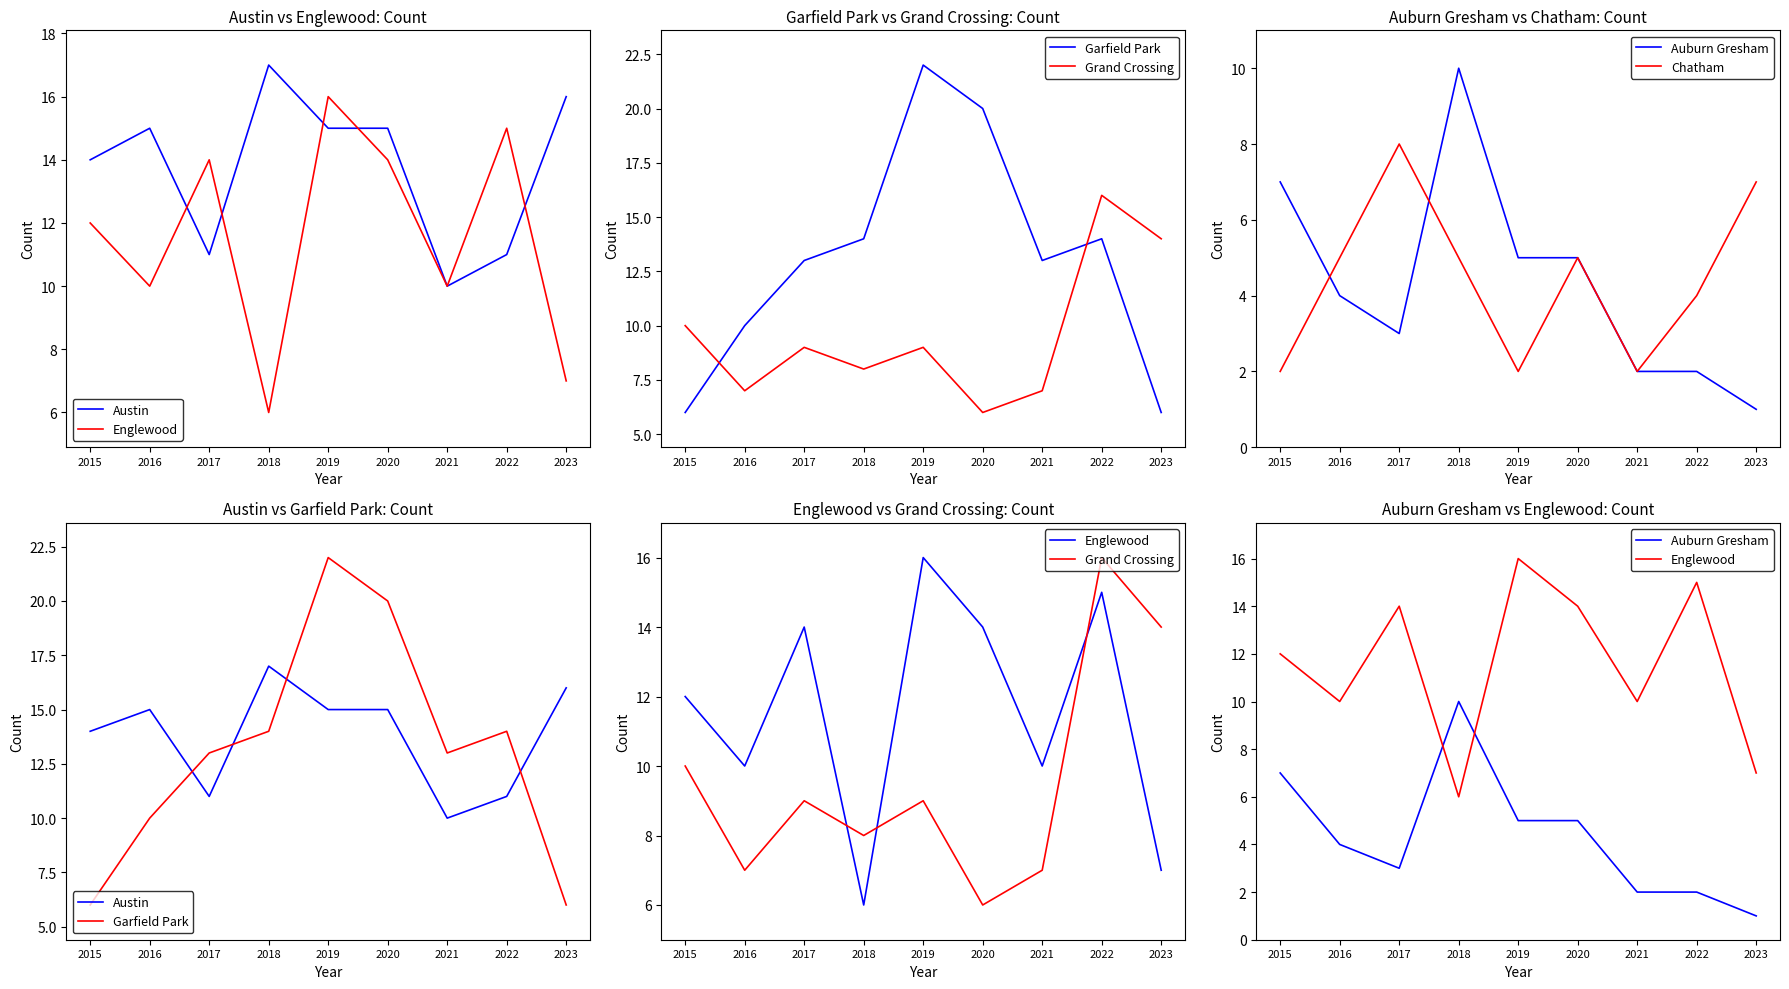

At which category is the sum across all series the highest?

2019